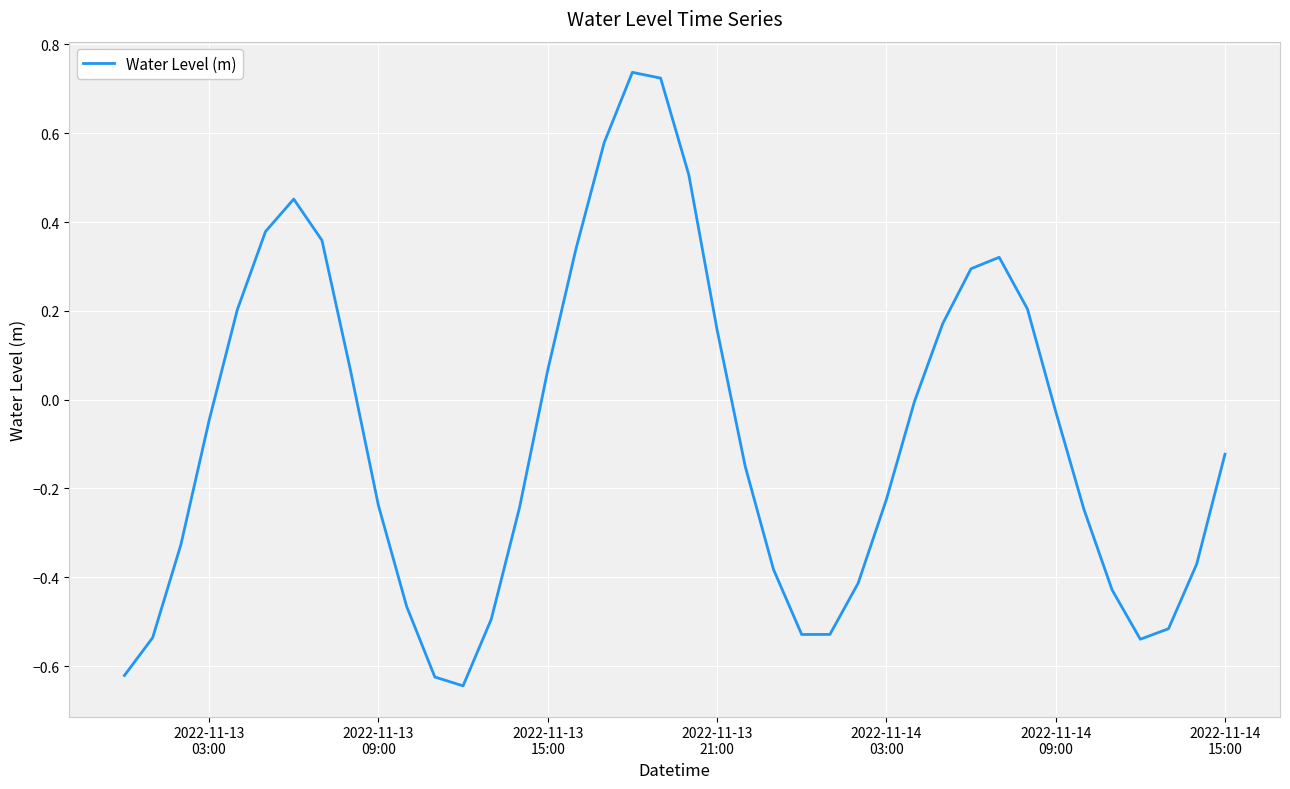

What is the difference between the maximum and minimum values?

1.4